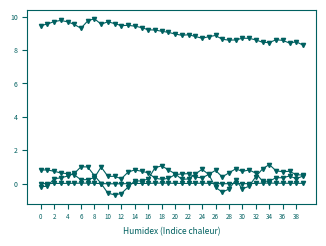

Is this an area chart (filled region under the line)?

No